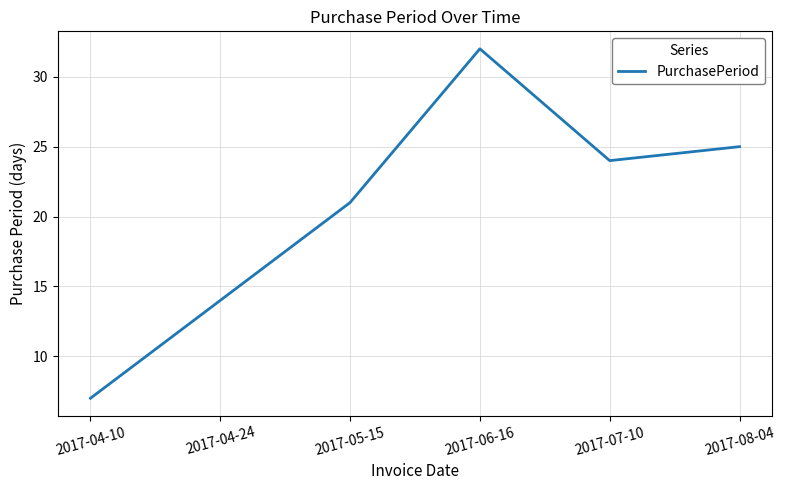

What is the greatest value displayed?

32